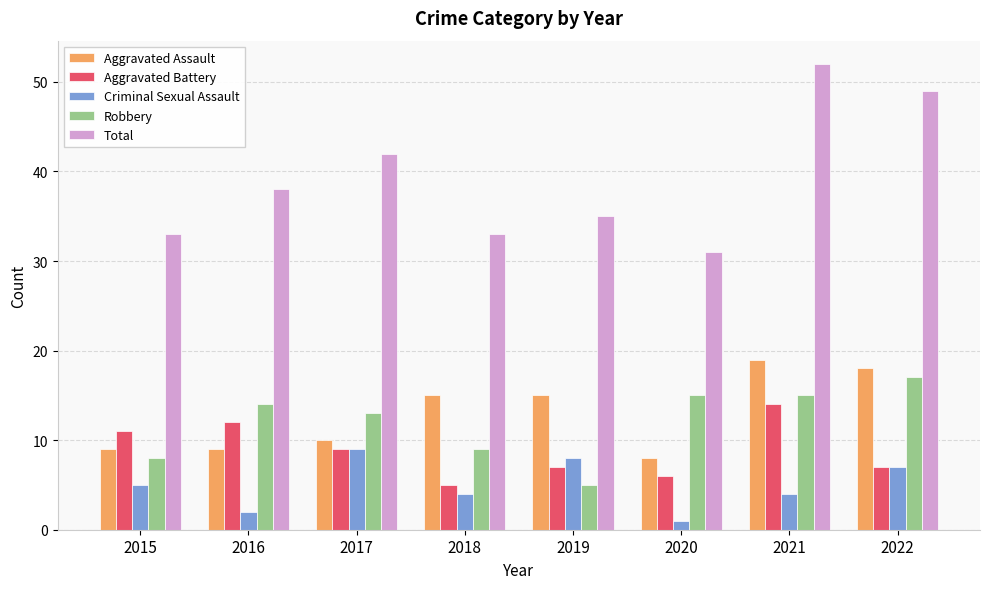

True or false: Robbery has a value of 8 at 2016.

False